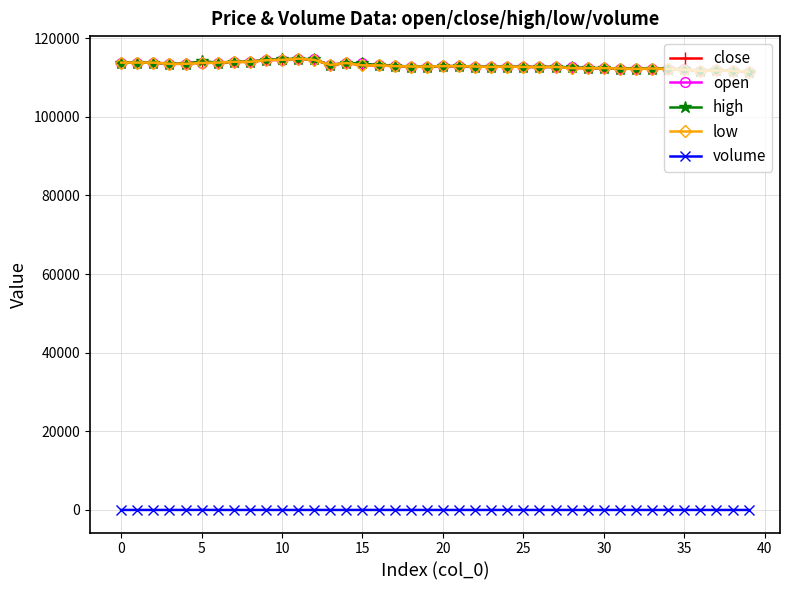

True or false: high and volume intersect in this chart.

False